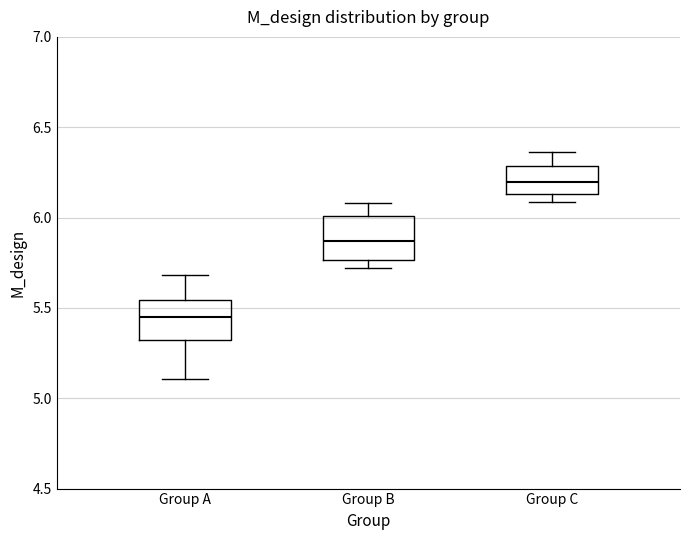

Reading left to right, read every box against the y-axis: the position of its median line, the range the box covers, and the ends of its whiskers. The values are not printed on the chart, so give them approximately, as read against the axis.

Group A: median 5.45, box 5.30 to 5.55, whiskers 5.10 to 5.70
Group B: median 5.85, box 5.75 to 6.00, whiskers 5.70 to 6.10
Group C: median 6.20, box 6.15 to 6.30, whiskers 6.10 to 6.35